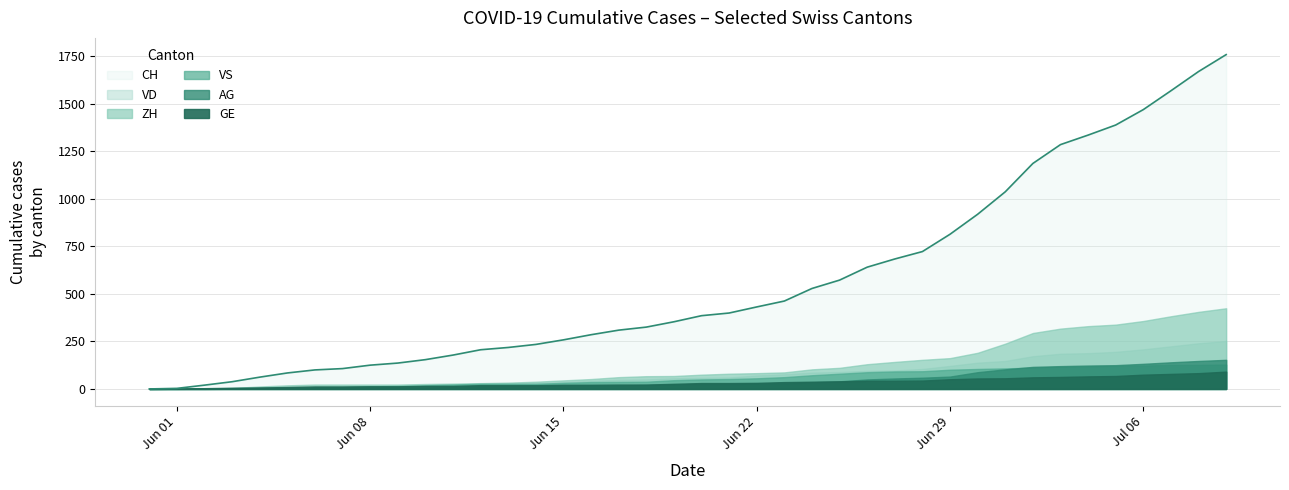

Reading left to right, extract all data points from this chart.

CH: 0=0	1=3	2=20	3=38	4=62	5=84	6=100	7=107	8=125	9=136	10=154	11=178	12=206	13=218	14=234	15=258	16=285	17=309	18=325	19=353	20=385	21=399	22=431	23=462	24=528	25=572	26=640	27=683	28=722	29=813	30=918	31=1036	32=1185	33=1284	34=1334	35=1387	36=1468	37=1567	38=1668	39=1757
VD: 0=0	1=0	2=4	3=6	4=9	5=11	6=13	7=15	8=16	9=19	10=20	11=24	12=31	13=31	14=32	15=35	16=43	17=48	18=50	19=56	20=58	21=60	22=71	23=77	24=86	25=89	26=95	27=97	28=105	29=121	30=138	31=147	32=172	33=185	34=188	35=195	36=208	37=224	38=240	39=252
ZH: 0=0	1=0	2=2	3=5	4=13	5=19	6=23	7=23	8=23	9=23	10=26	11=28	12=30	13=33	14=38	15=45	16=52	17=62	18=67	19=68	20=75	21=80	22=83	23=87	24=103	25=111	26=130	27=142	28=153	29=162	30=190	31=238	32=294	33=317	34=330	35=338	36=357	37=382	38=405	39=424
VS: 0=0	1=1	2=2	3=2	4=4	5=6	6=7	7=9	8=14	9=15	10=19	11=23	12=27	13=27	14=27	15=32	16=36	17=37	18=38	19=46	20=50	21=52	22=56	23=62	24=72	25=80	26=88	27=92	28=93	29=101	30=105	31=108	32=112	33=116	34=118	35=120	36=123	37=126	38=126	39=128
AG: 0=0	1=0	2=0	3=1	4=3	5=3	6=5	7=5	8=5	9=7	10=7	11=10	12=13	13=14	14=16	15=17	16=18	17=18	18=21	19=23	20=26	21=26	22=28	23=28	24=35	25=40	26=50	27=55	28=59	29=65	30=88	31=103	32=116	33=120	34=123	35=125	36=132	37=140	38=147	39=153
GE: 0=0	1=1	2=4	3=6	4=8	5=10	6=13	7=13	8=14	9=14	10=16	11=16	12=20	13=20	14=20	15=22	16=22	17=23	18=23	19=27	20=31	21=31	22=32	23=36	24=38	25=40	26=43	27=43	28=44	29=51	30=55	31=56	32=61	33=63	34=66	35=68	36=75	37=79	38=83	39=91